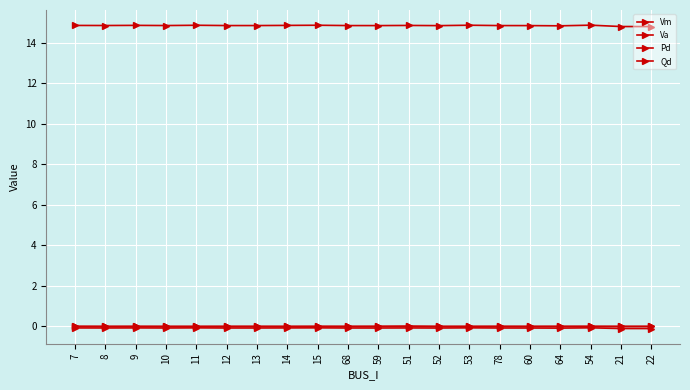

Reading left to right, list all the values displayed in this chart.

Vm: 14.8	14.8	14.8	14.8	14.9	14.8	14.8	14.8	14.9	14.8	14.8	14.8	14.8	14.9	14.8	14.8	14.8	14.9	14.8	14.8
Va: -0.1	-0.1	-0.1	-0.1	-0.1	-0.1	-0.1	-0.1	-0.1	-0.1	-0.1	-0.1	-0.1	-0.1	-0.1	-0.1	-0.1	-0.1	-0.1	-0.1
Pd: 0.0	0.0	0.0	0.0	0.0	0.0	0.0	0.0	0.0	0.0	0.0	0.0	0.0	0.0	0.0	0.0	0.0	0.0	0.0	0.0
Qd: 0.0	0.0	0.0	0.0	0.0	0.0	0.0	0.0	0.0	0.0	0.0	0.0	0.0	0.0	0.0	0.0	0.0	0.0	0.0	0.0